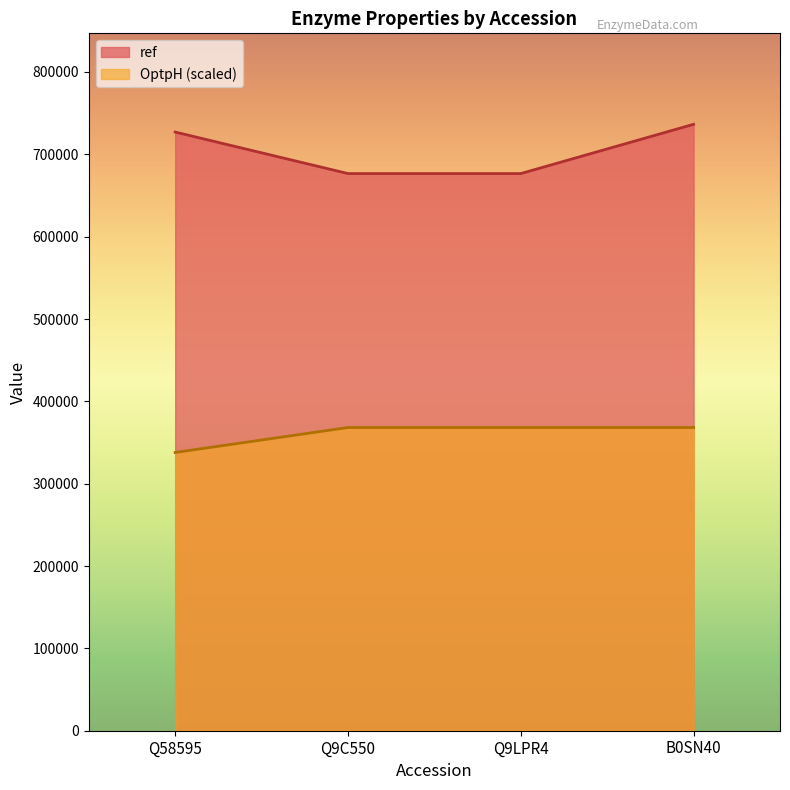

Is the value of ref at Q58595 greater than the value of OptpH at Q9C550?

Yes